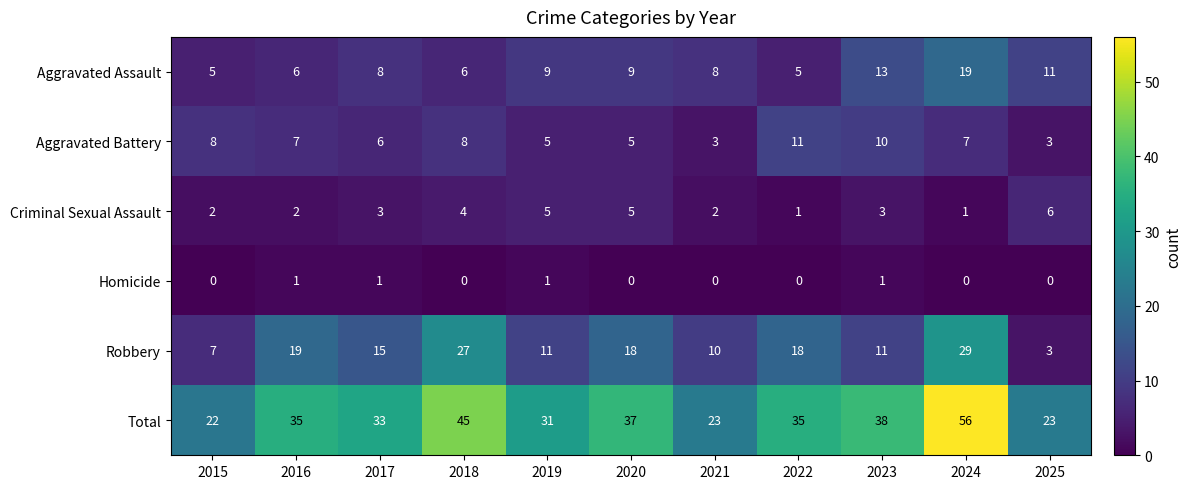

What is the greatest value displayed?

56